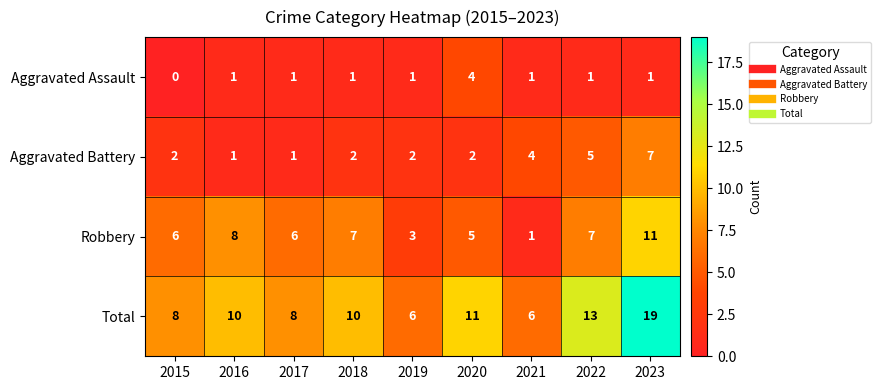

Rank the series by their average value, from lowest to highest.

Aggravated Assault, Aggravated Battery, Robbery, Total